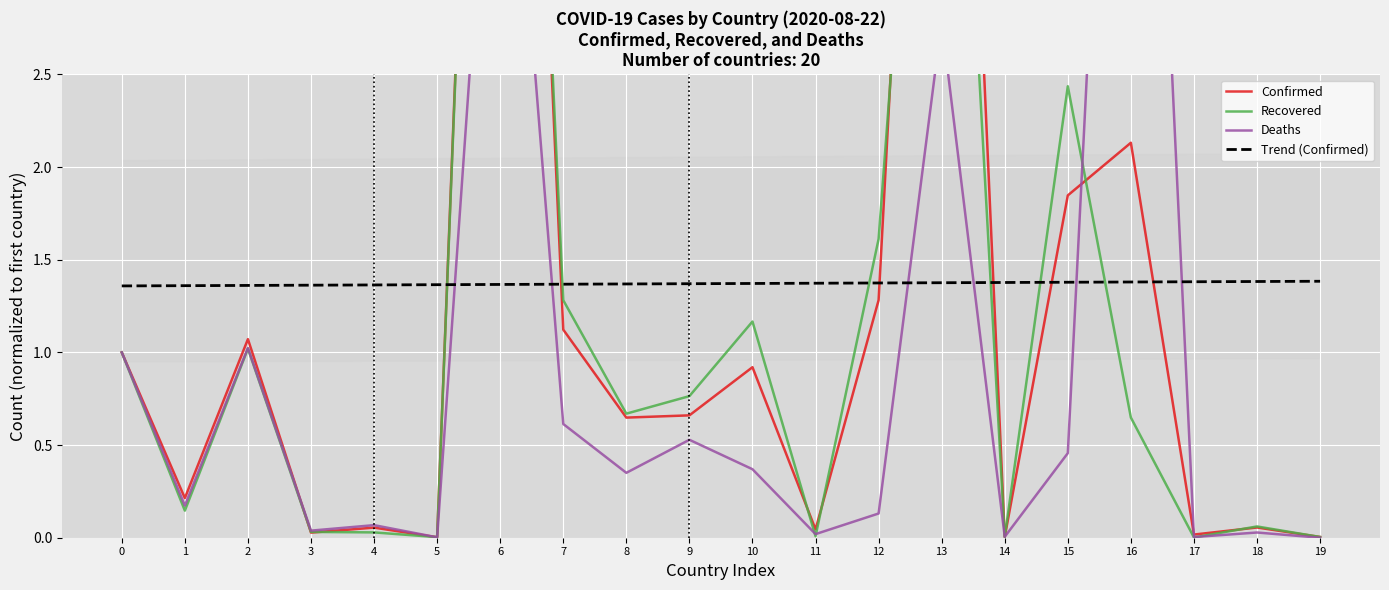

True or false: Recovered and Confirmed cross at least once.

True